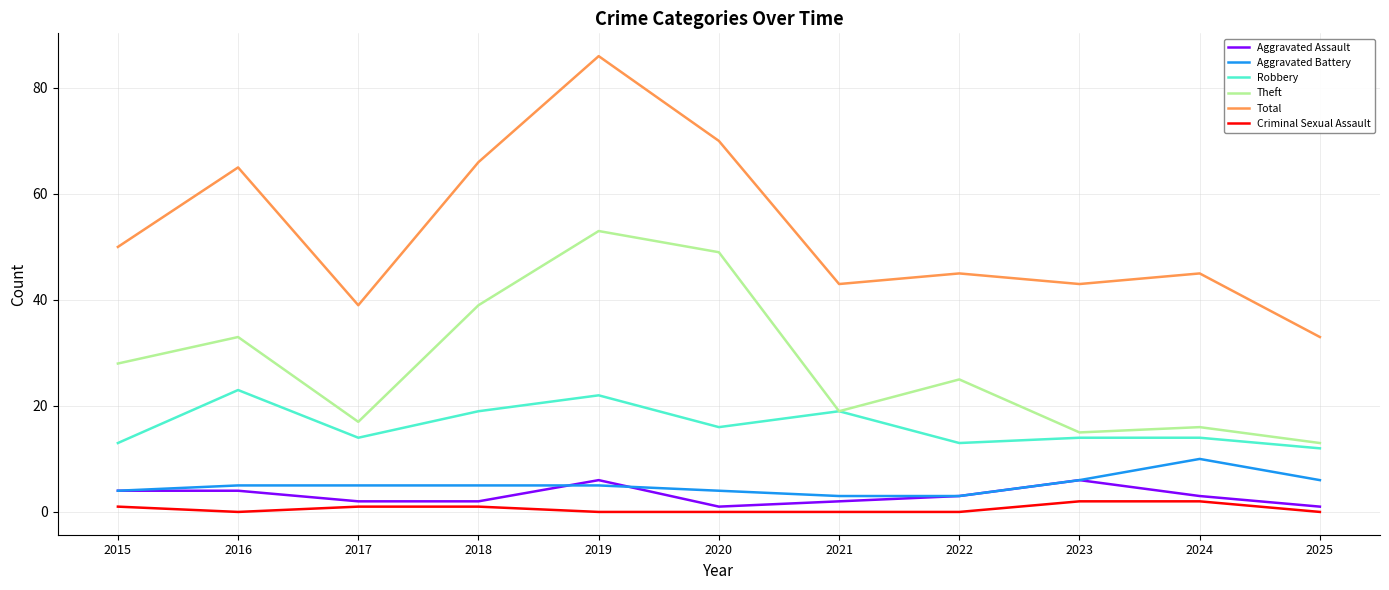

Which series has the largest total across all categories?

Total